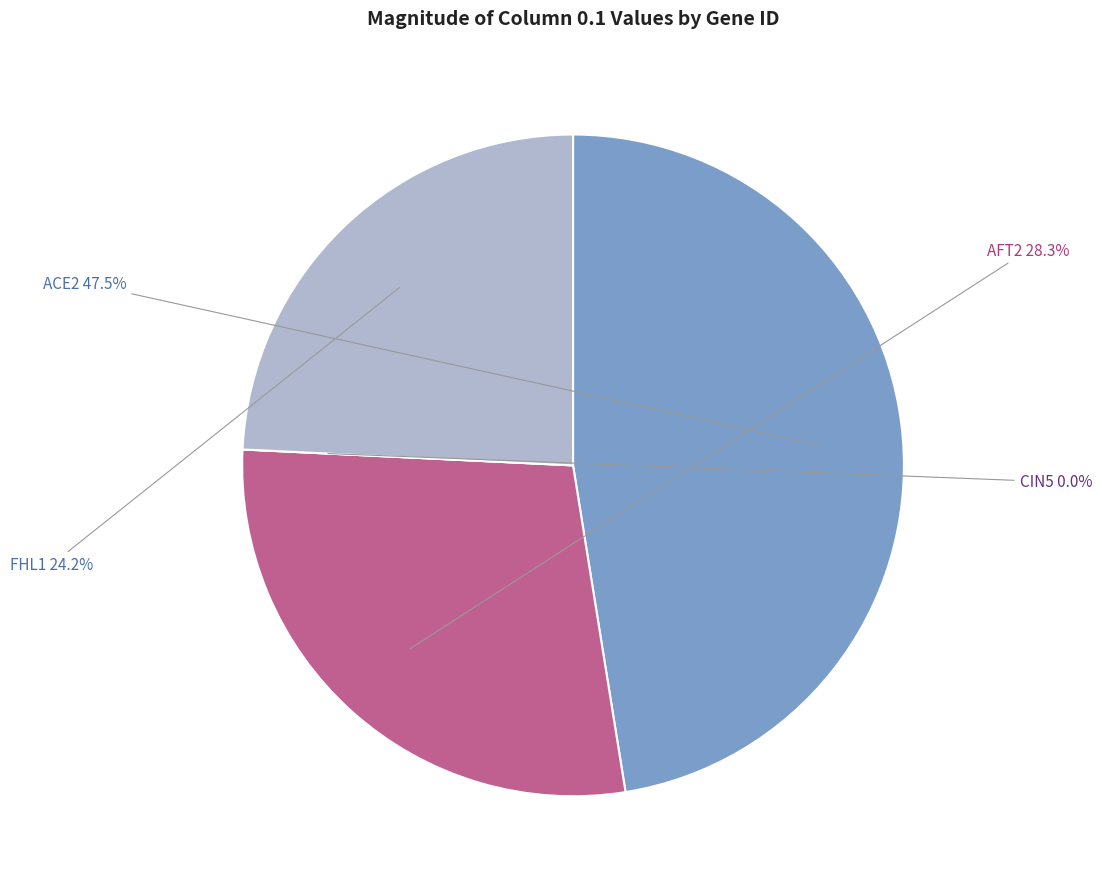

To the nearest percent, what portion does FHL1 represent?

24%